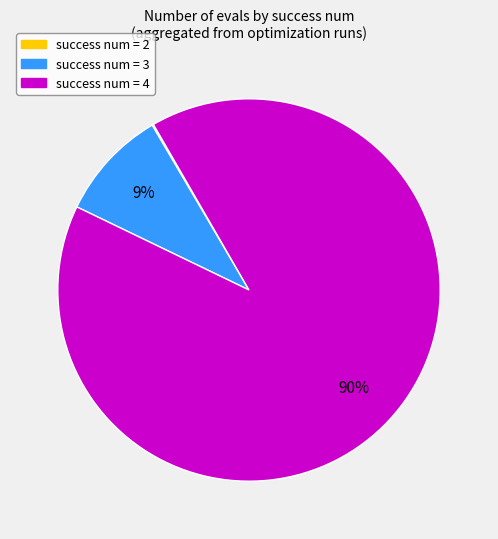

Is there any slice that represents more than half of the pie?

Yes